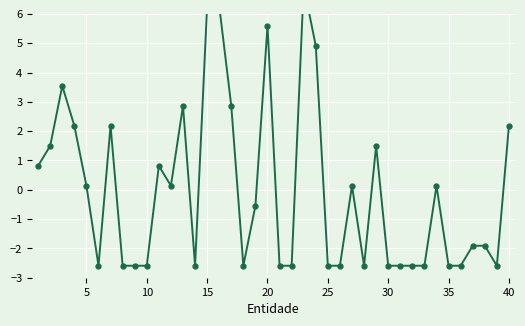

Is this an area chart (filled region under the line)?

No